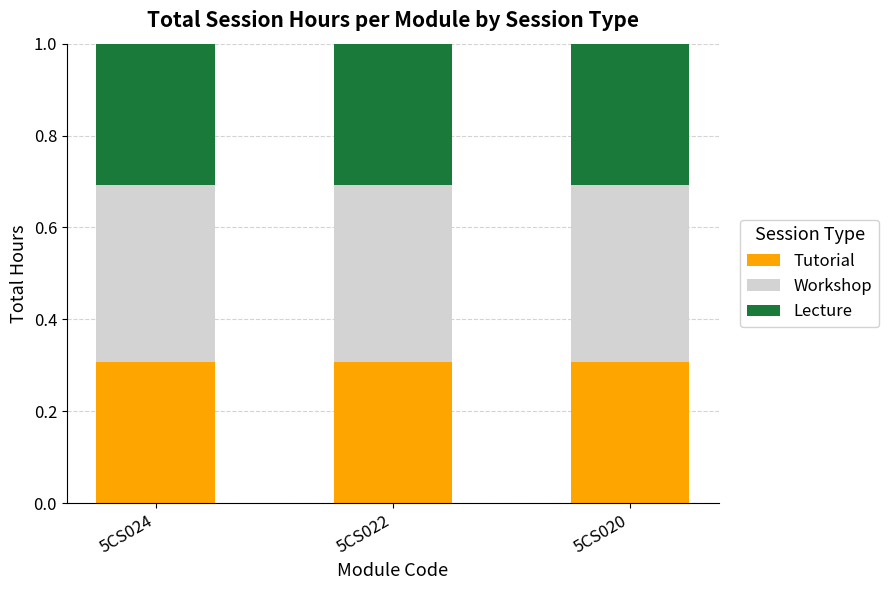

Does the chart contain any negative values?

No